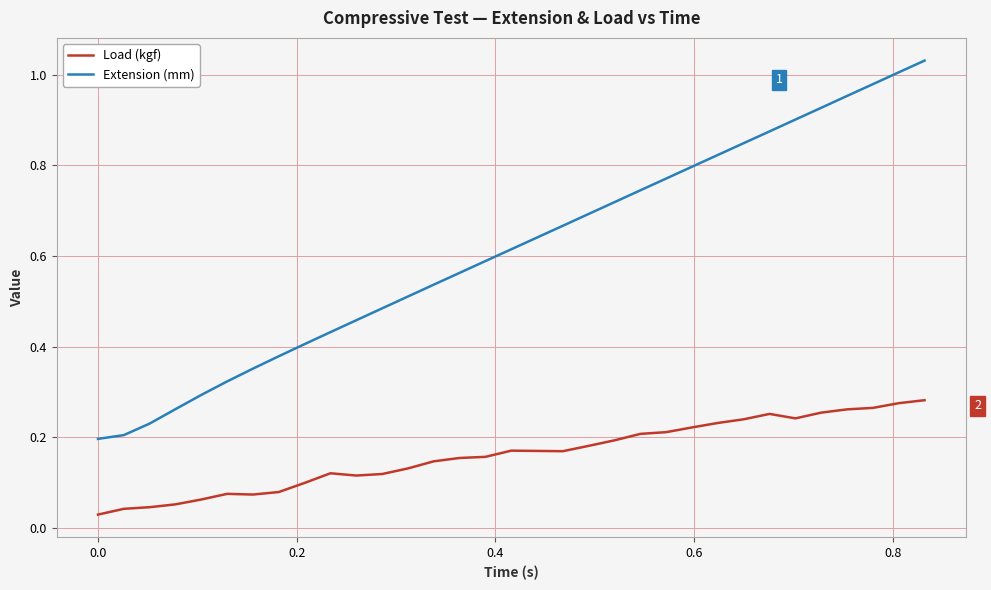

Which series has the largest total across all categories?

Extension (mm)